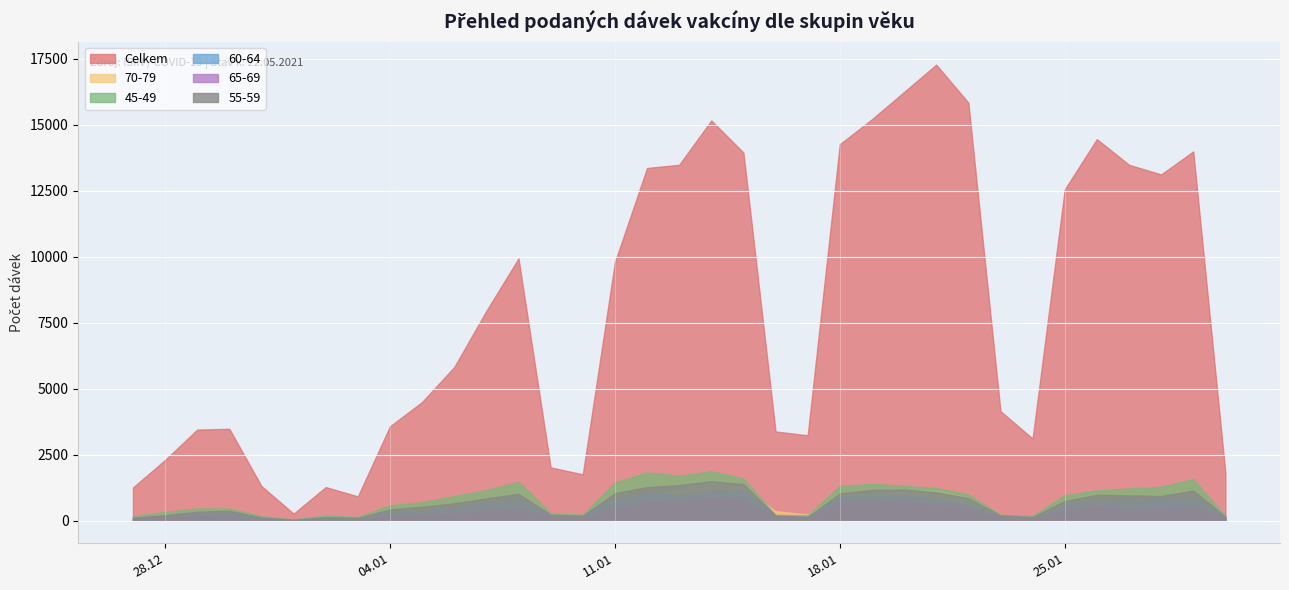

At which category does 55-59 reach its first local valley?

5